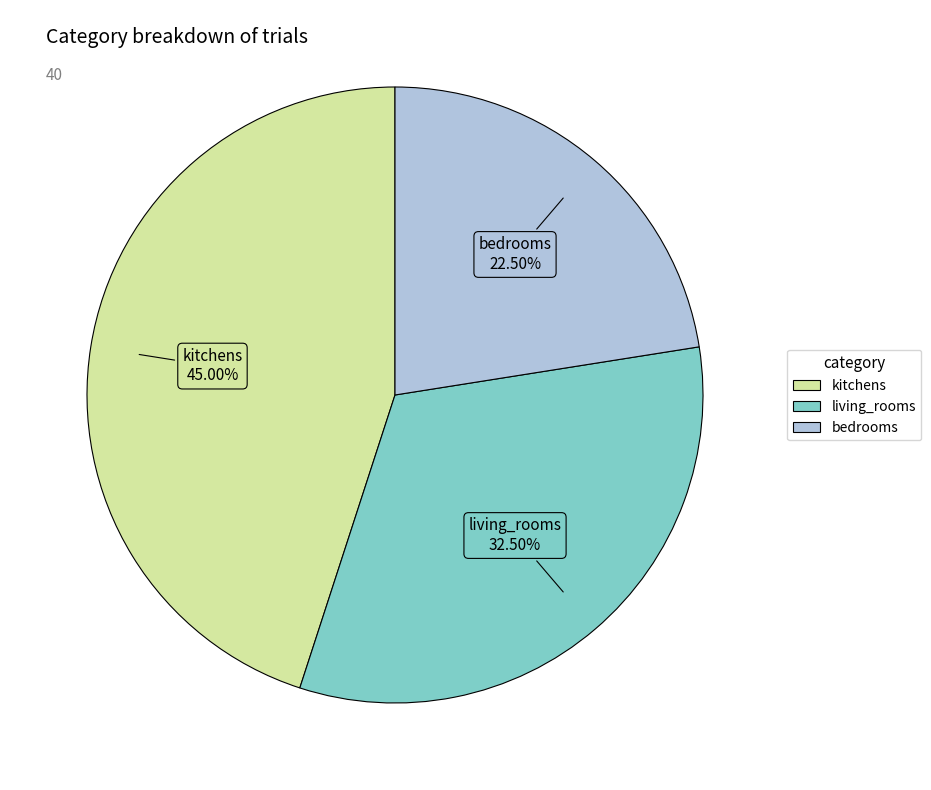

Rank the categories by value from highest to lowest.

kitchens, living_rooms, bedrooms